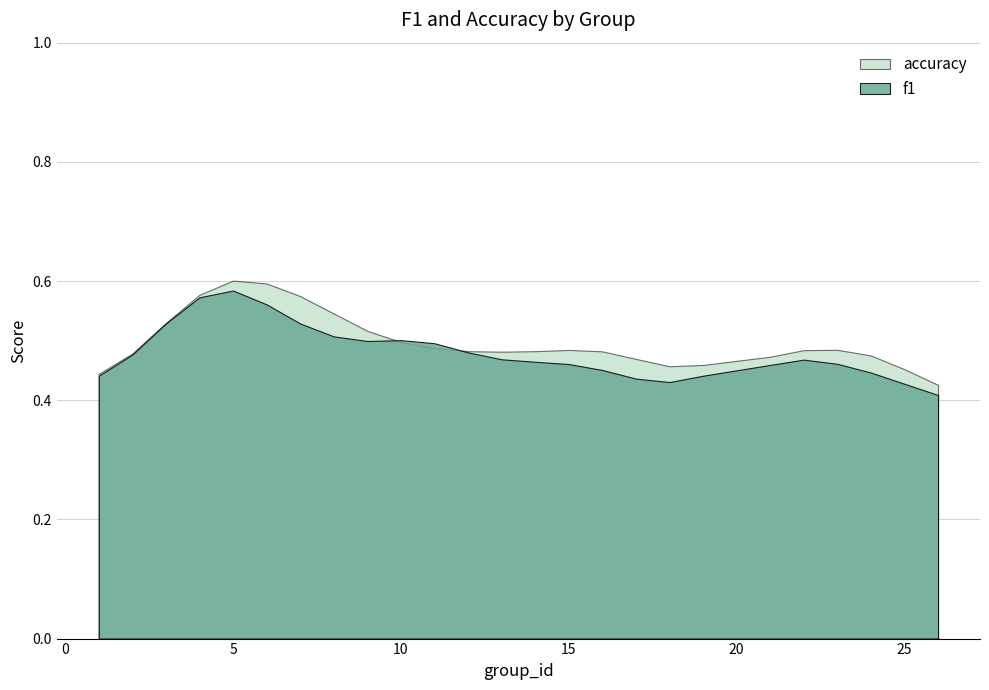

At which category is the sum across all series the highest?

5